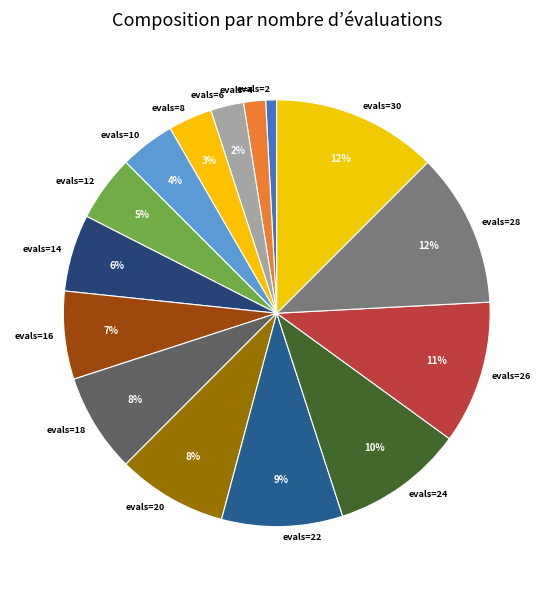

What is the ratio of the value at evals=2 to the value at evals=16?

0.1